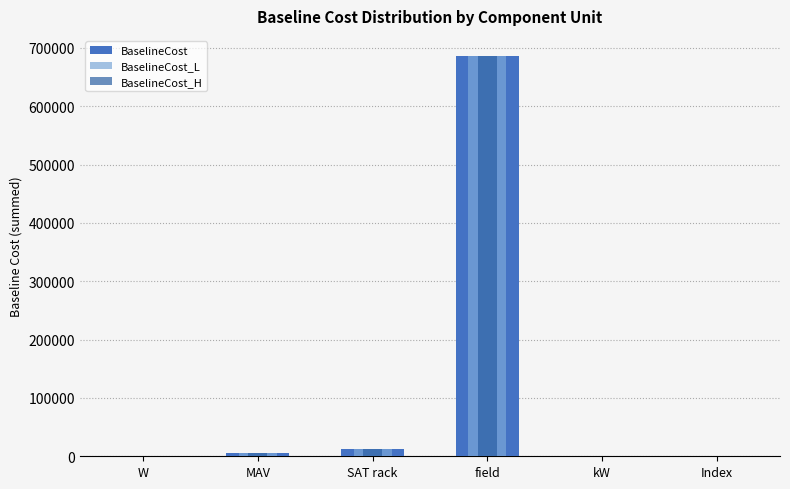

Between MAV and Index, which series saw the biggest shift?

BaselineCost